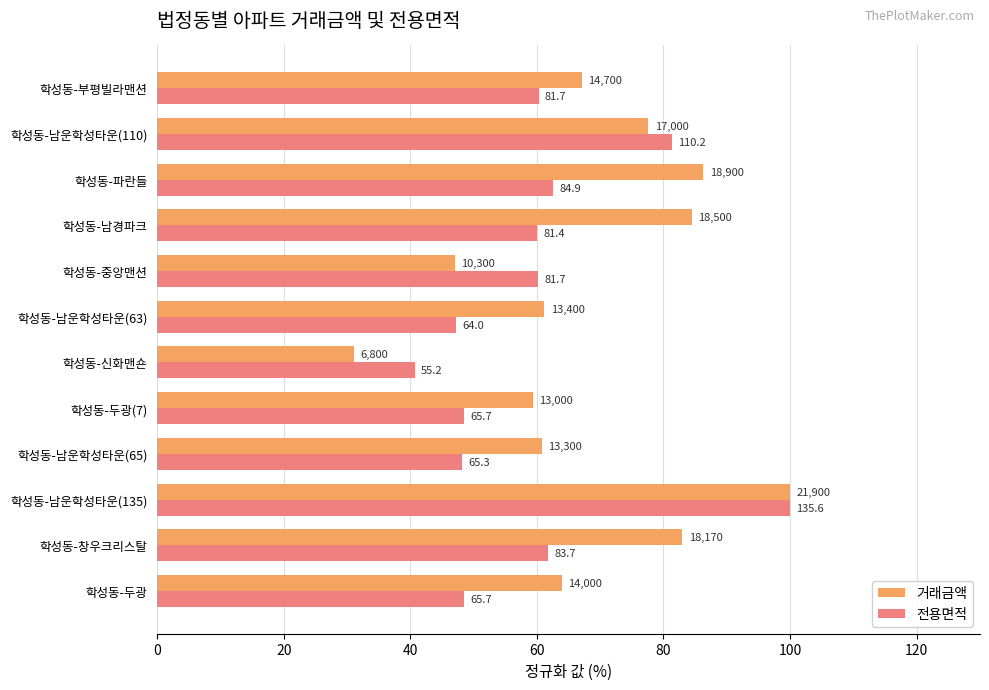

What is the sum of all 거래금액 values?

821.8